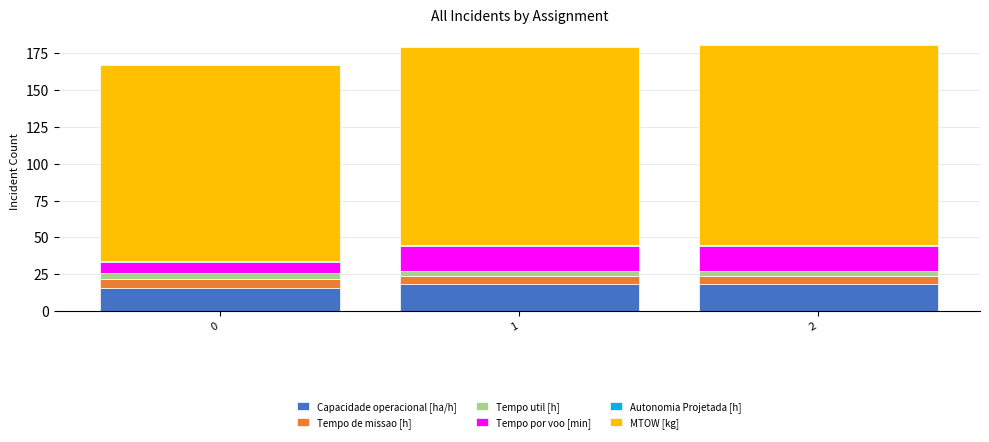

What is the highest value of the Capacidade operacional [ha/h] series?

18.7